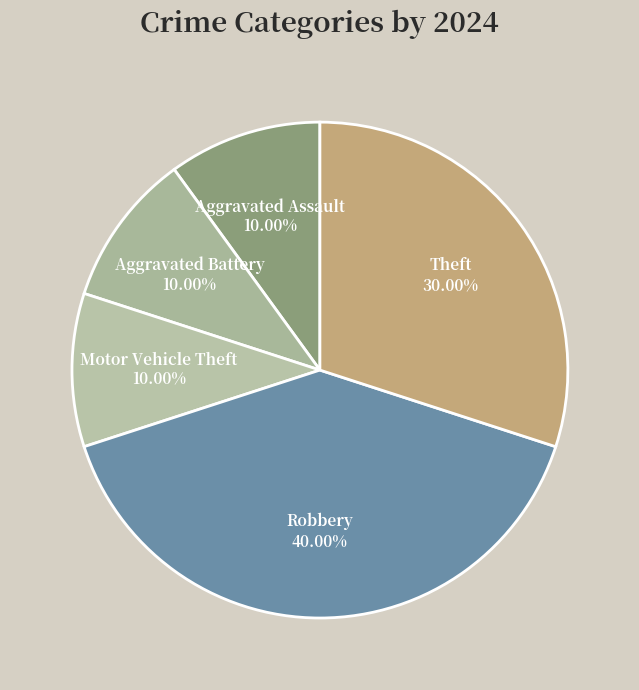

To the nearest percent, what is the difference between the largest and smallest slice percentages?

30%